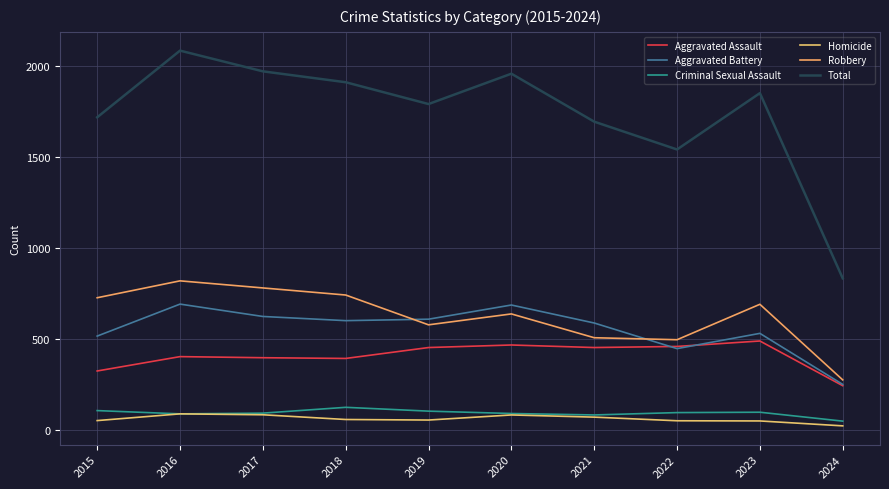

How many lines are shown in the chart?

6